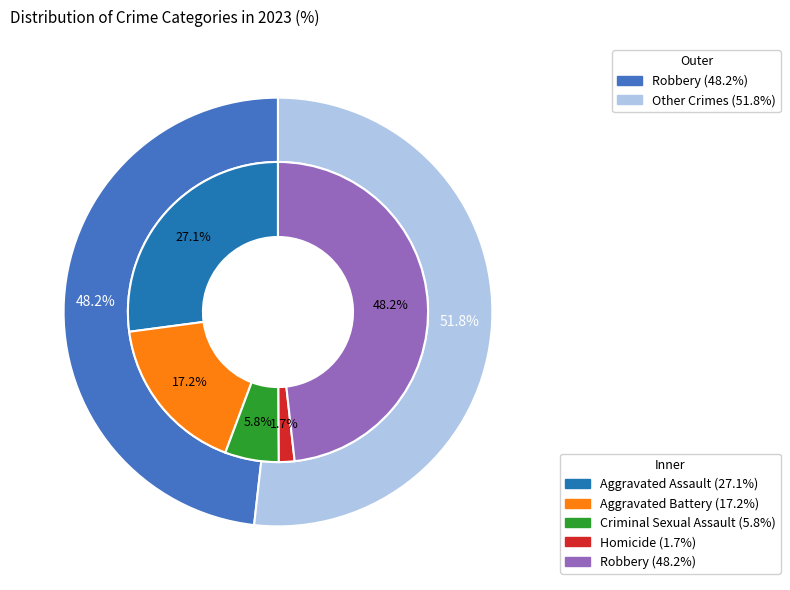

What percentage is the Aggravated Assault slice, to the nearest percent?

27%